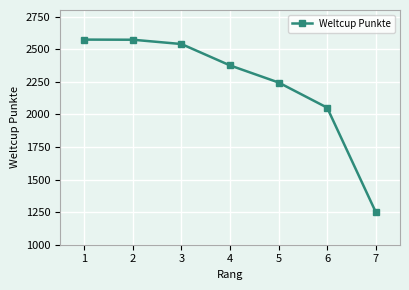

The value at 7 is 1251. True or false?

True